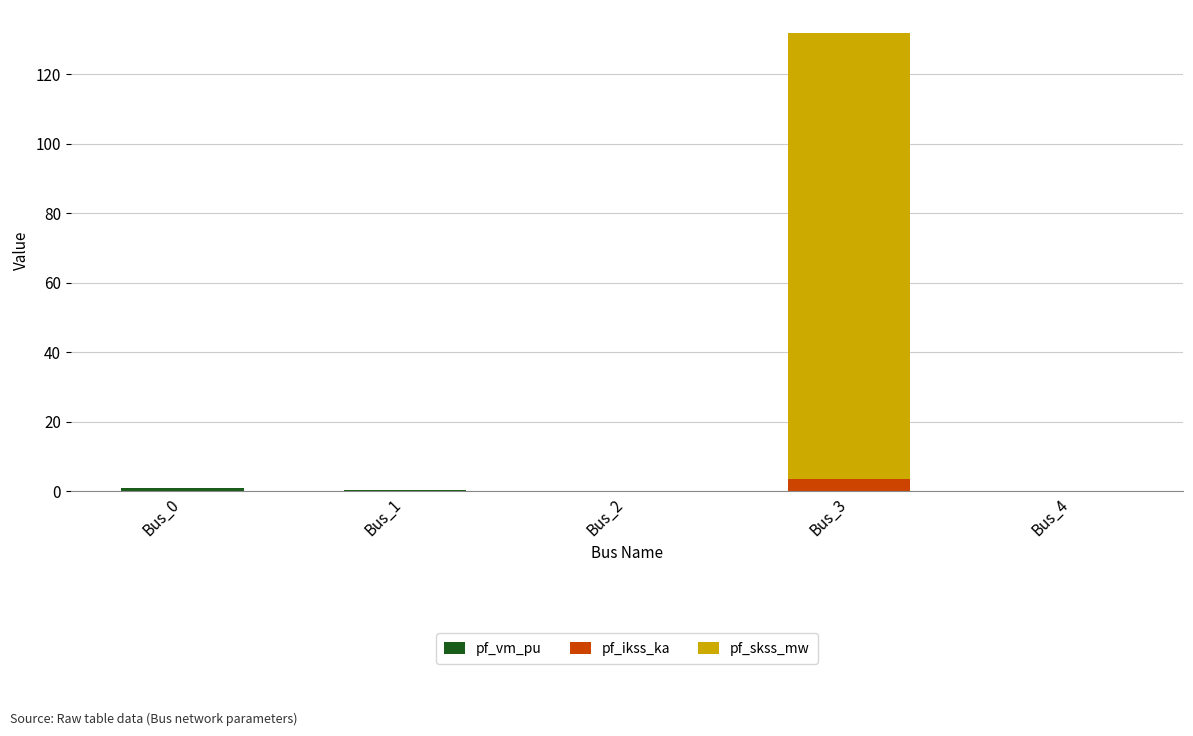

At which category is the sum across all series the highest?

Bus_3